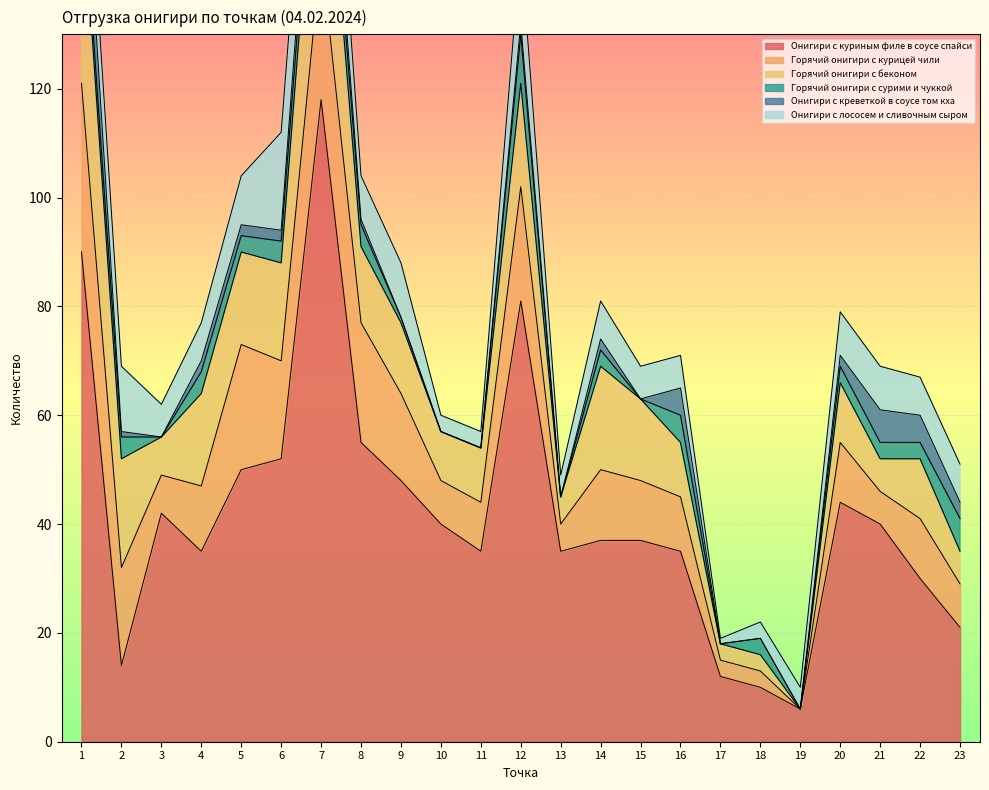

At which category is the sum across all series the highest?

7